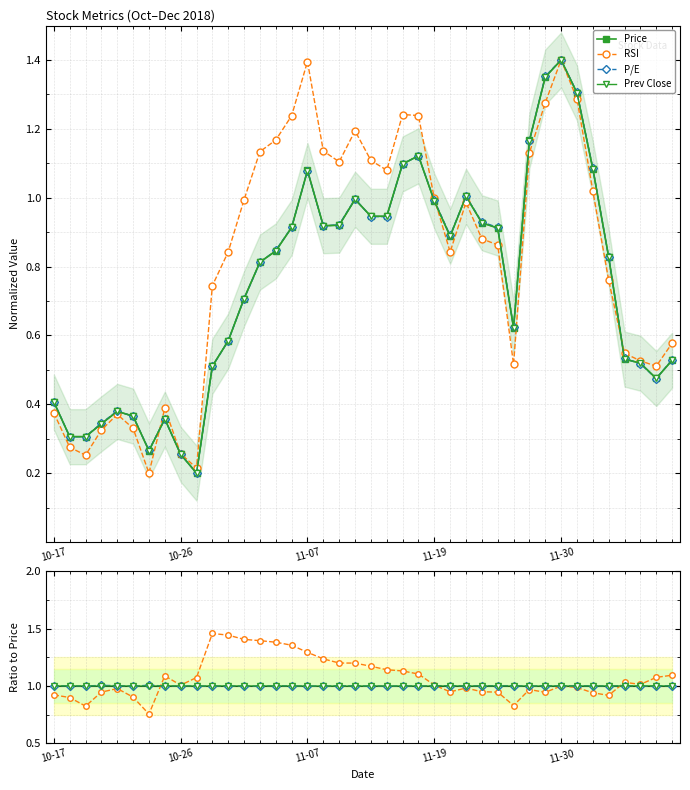

Between 18 and 33, which is larger?

33